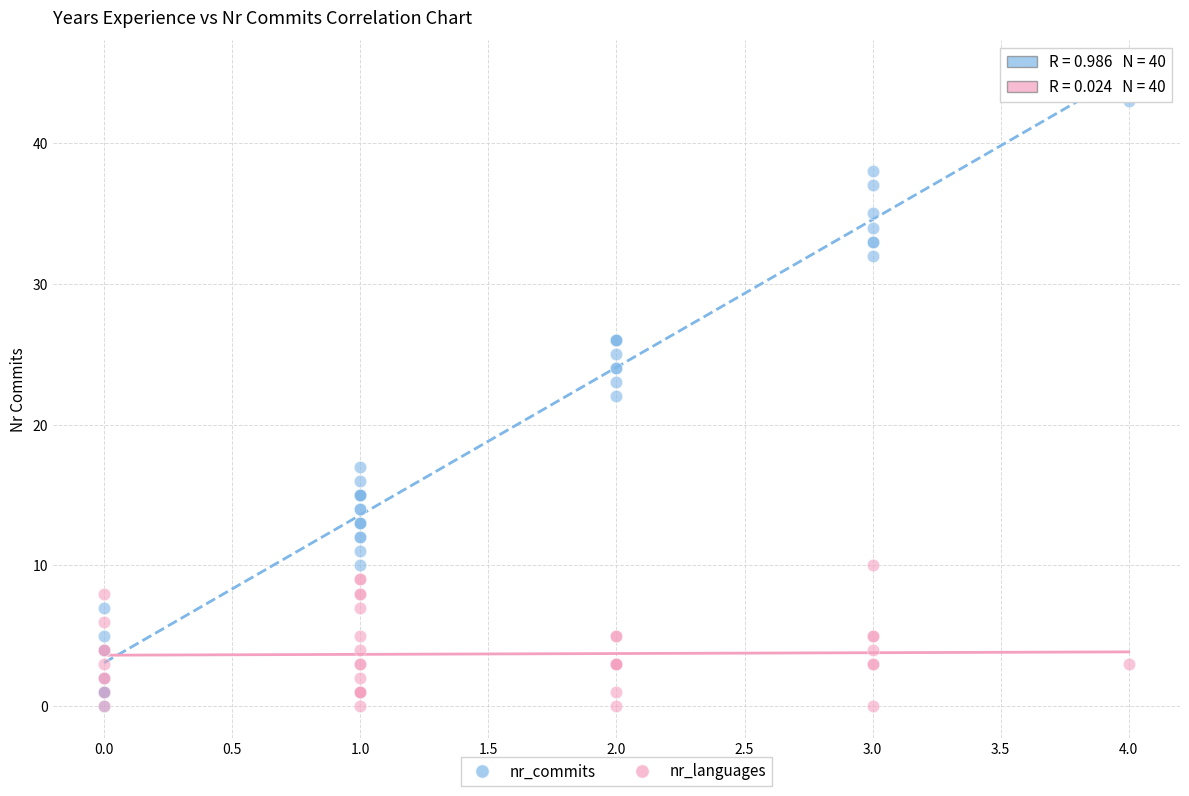

Which series has the widest spread of Y values?

nr_commits